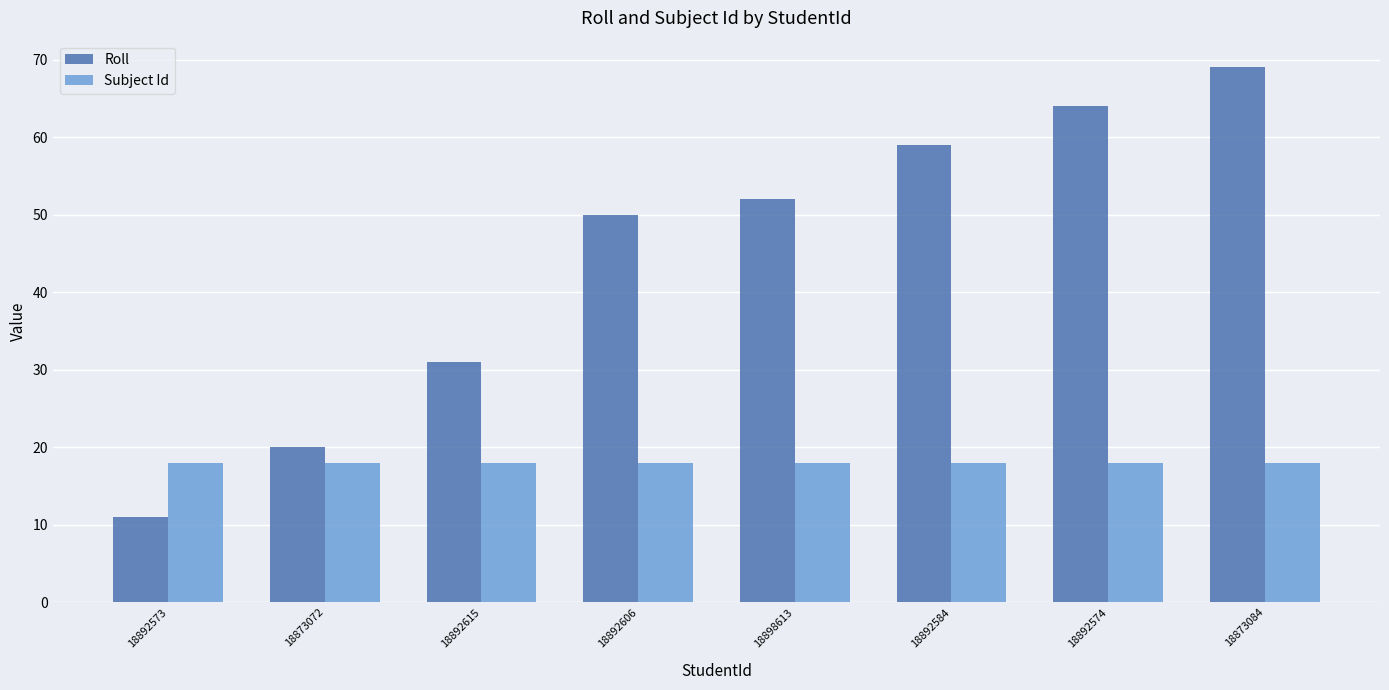

What is the maximum value for Subject Id?

18